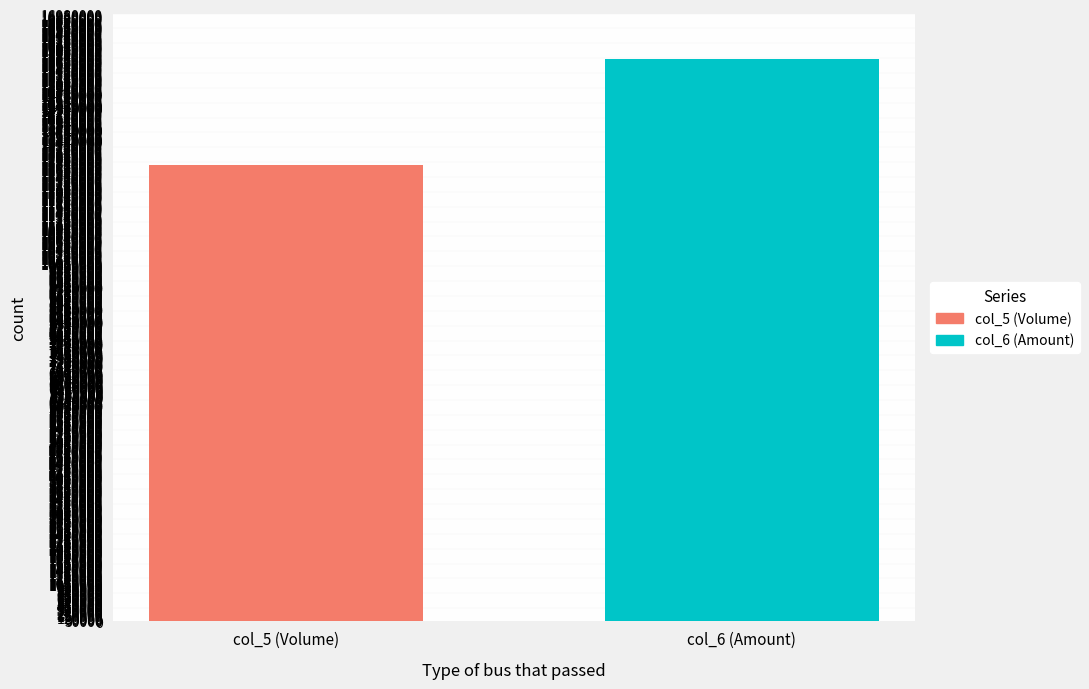

What is the smallest value displayed?

12766000